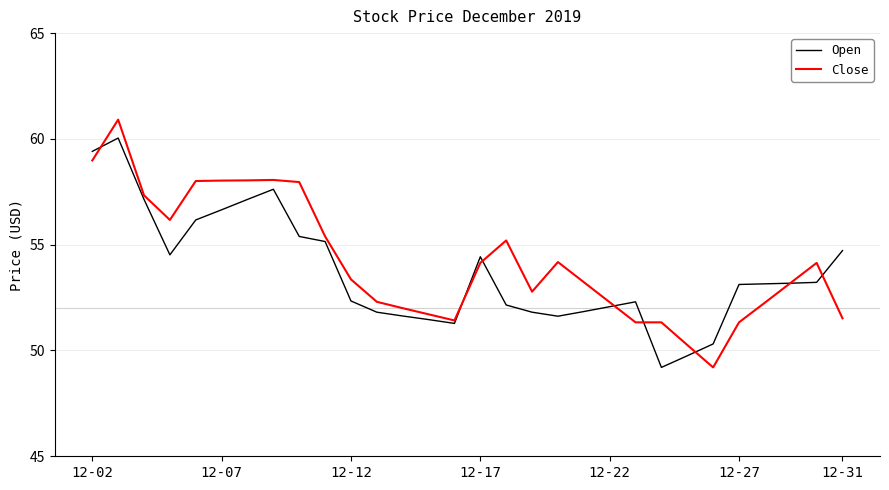

What are all the series names shown in the legend?

Open, Close